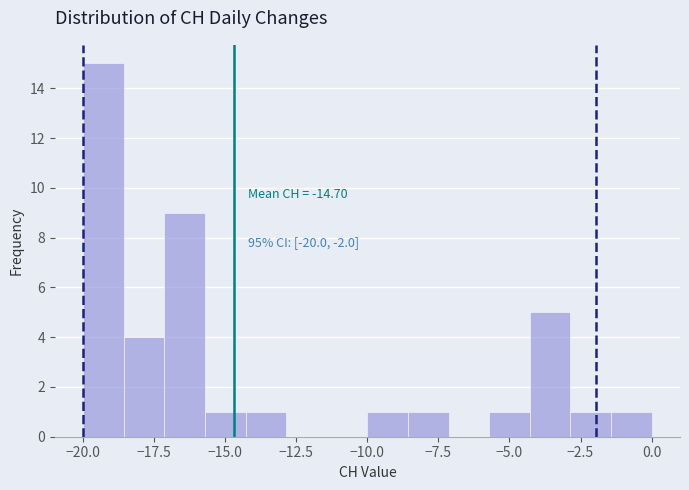

Around what value on the x-axis is the tallest bar? Give the approximate position of its centre, as read against the axis.

-19.5